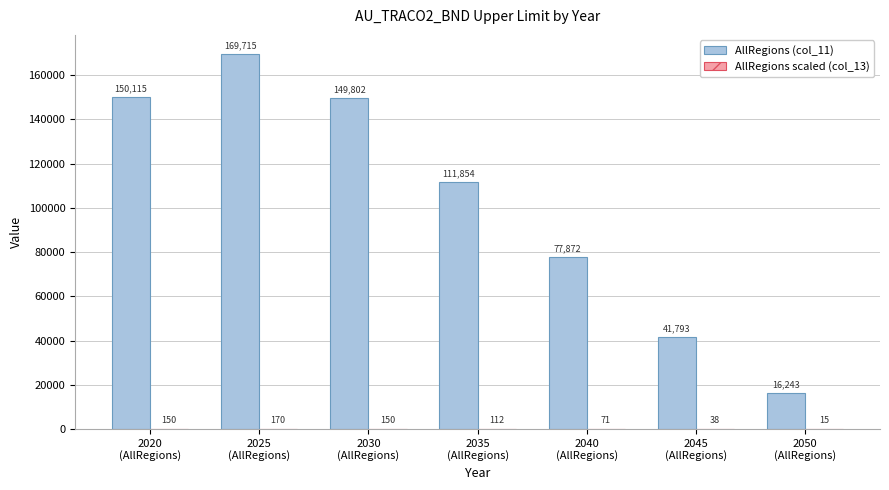

What is the spread (max minus min) of values at 2050
(AllRegions)?

16228.6